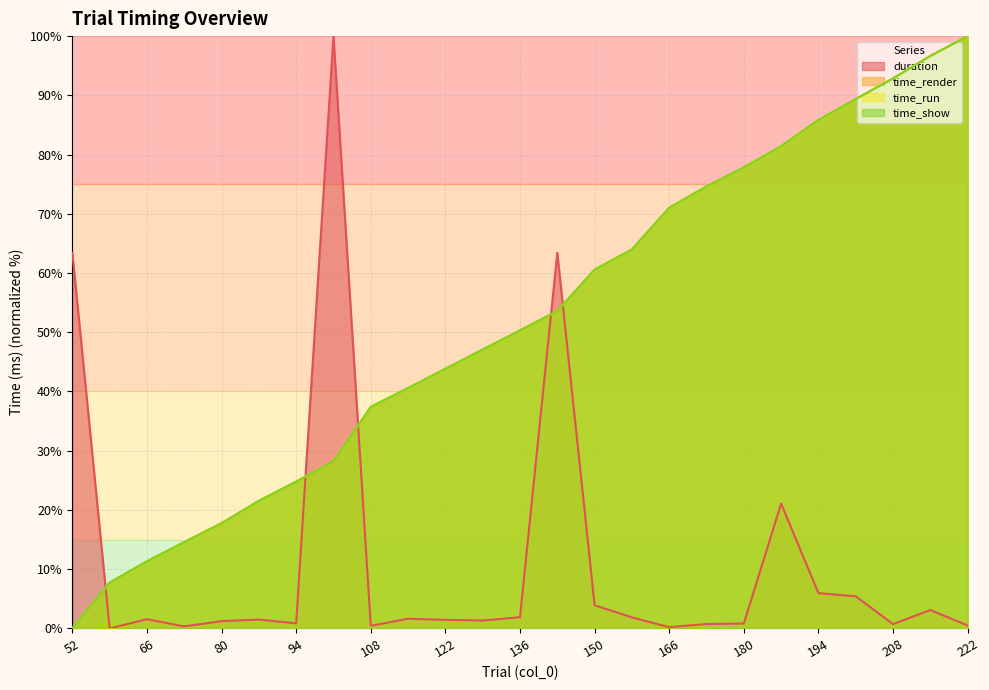

List the labels in order of time_run value, largest first.

222, 215, 208, 201, 194, 187, 180, 173, 166, 157, 150, 143, 136, 129, 122, 115, 108, 101, 94, 87, 80, 73, 66, 59, 52